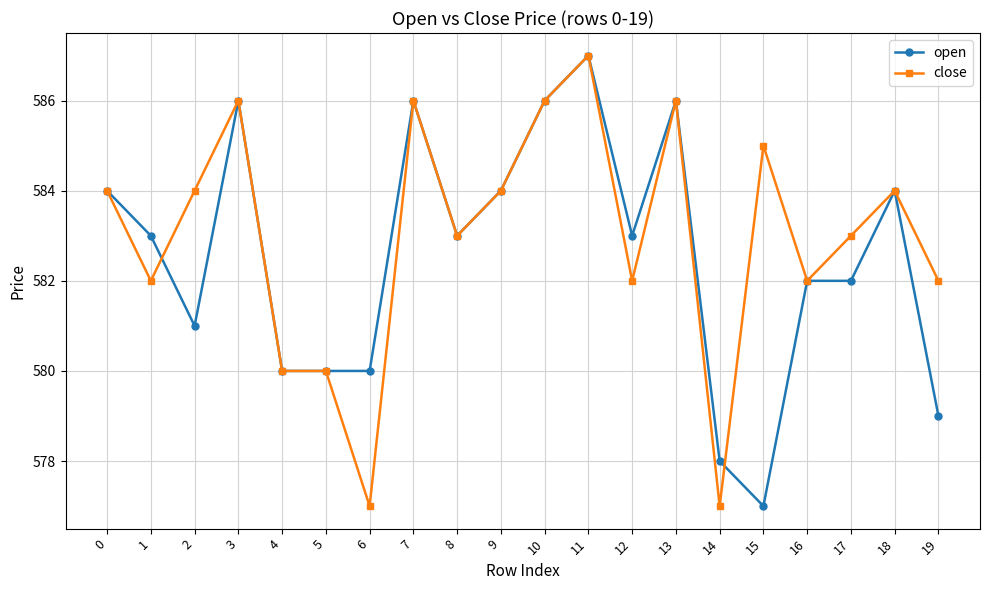

At which category is the sum across all series the highest?

11